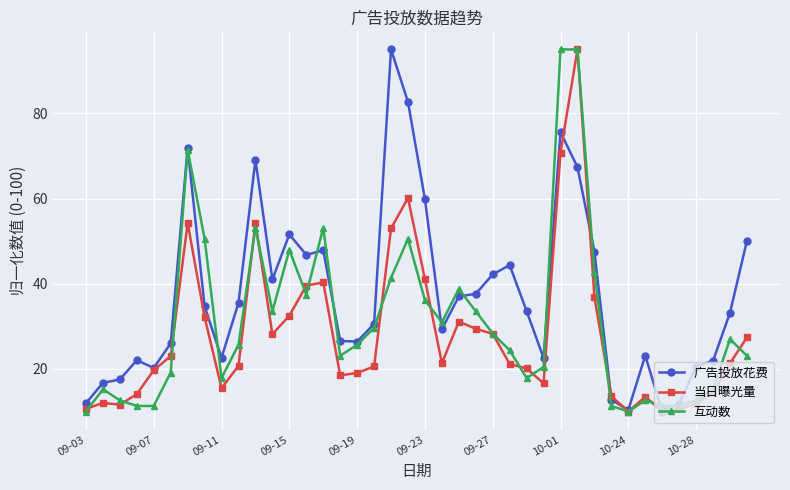

What is the difference between the maximum and minimum values in the 当日曝光量 series?

85.0